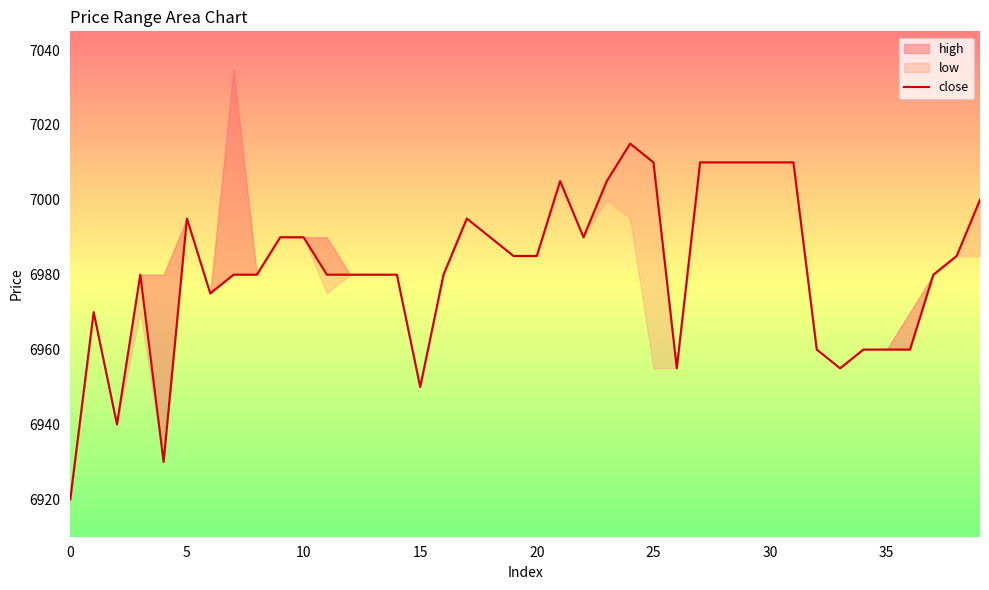

The chart shows a value of 10535 at 19. True or false?

False